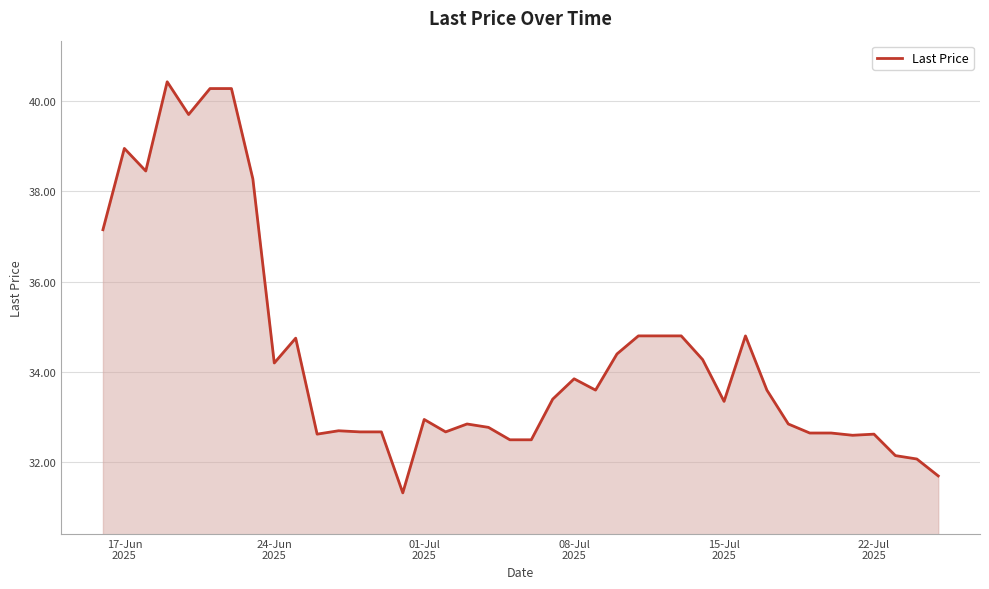

What is the maximum value shown in the chart?

40.4